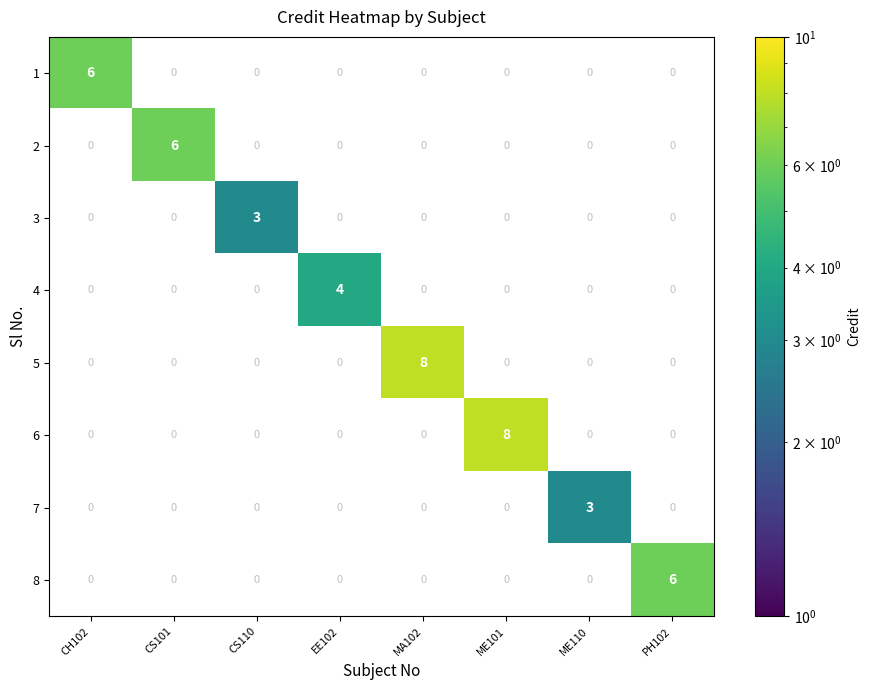

The value of 5 at MA102 is 8. True or false?

True